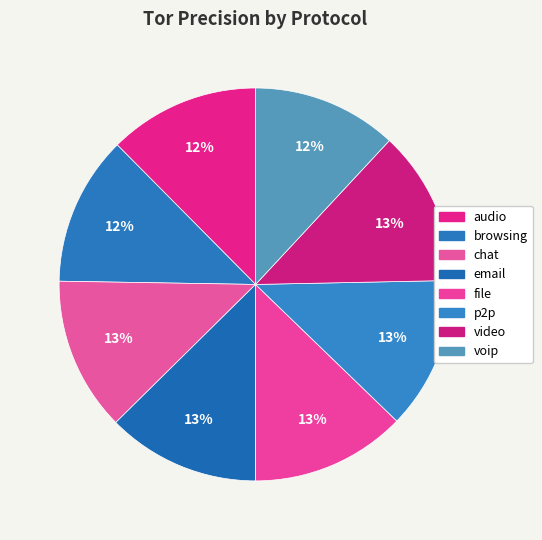

Is the sum of browsing and p2p greater than half?

No